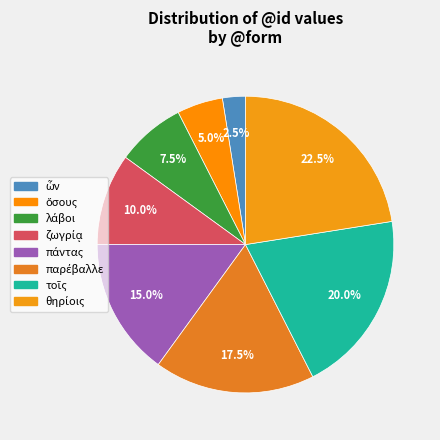

To the nearest percent, what is the combined percentage of πάντας and τοῖς?

35%